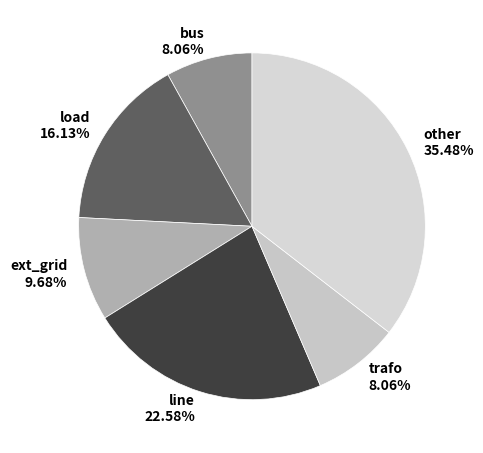

Is there a majority slice in this chart?

No